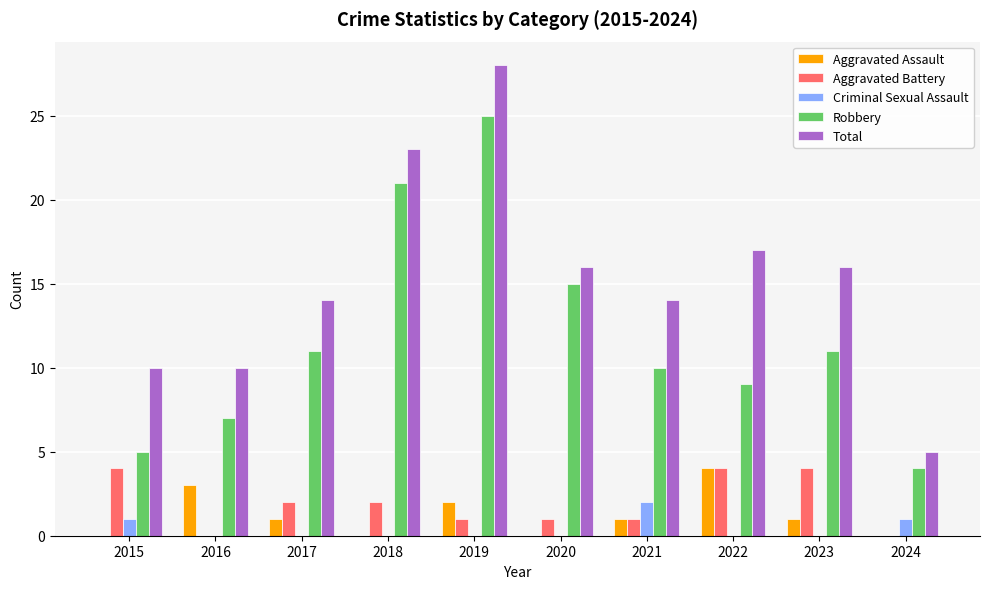

What is the maximum value shown in the chart?

28